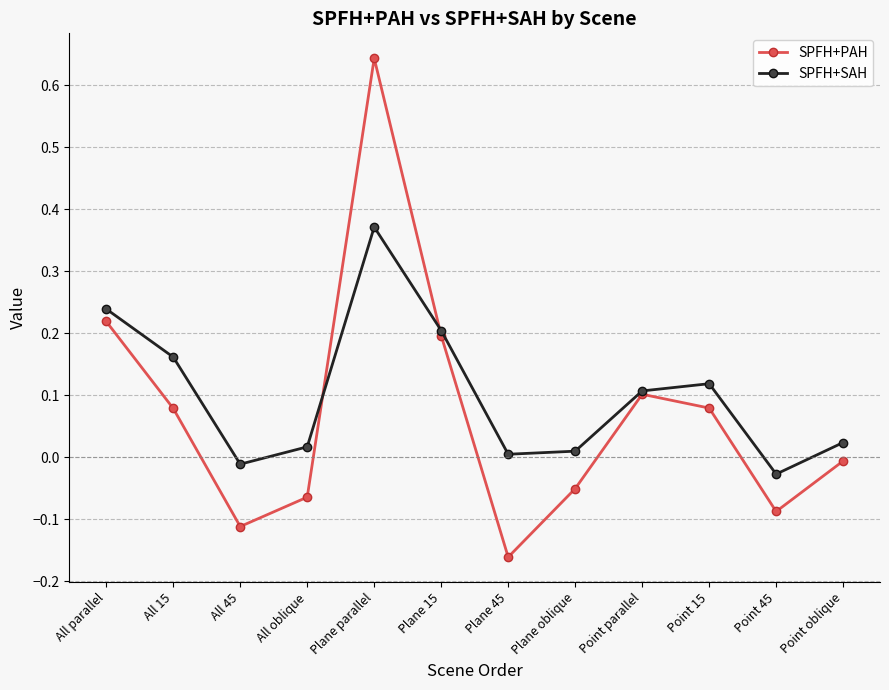

Rank the series by their average value, from lowest to highest.

SPFH+PAH, SPFH+SAH